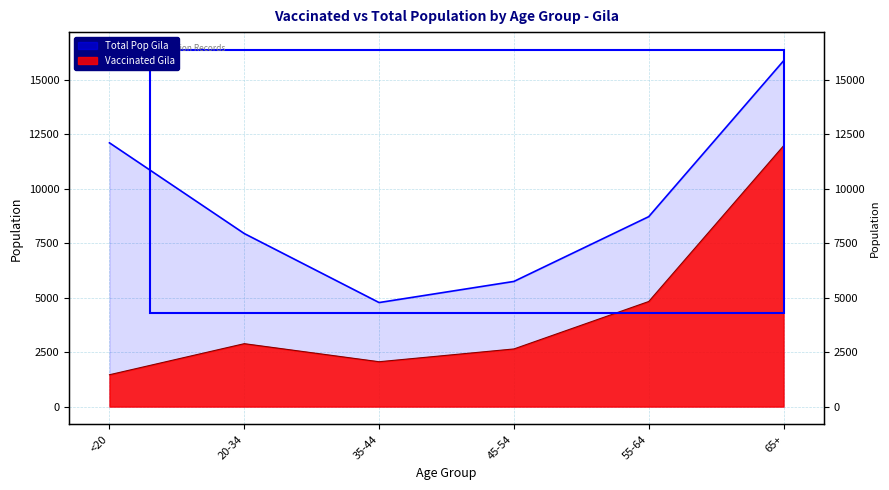

Rank the series by their maximum value, from lowest to highest.

Vaccinated Gila, Total Pop Gila